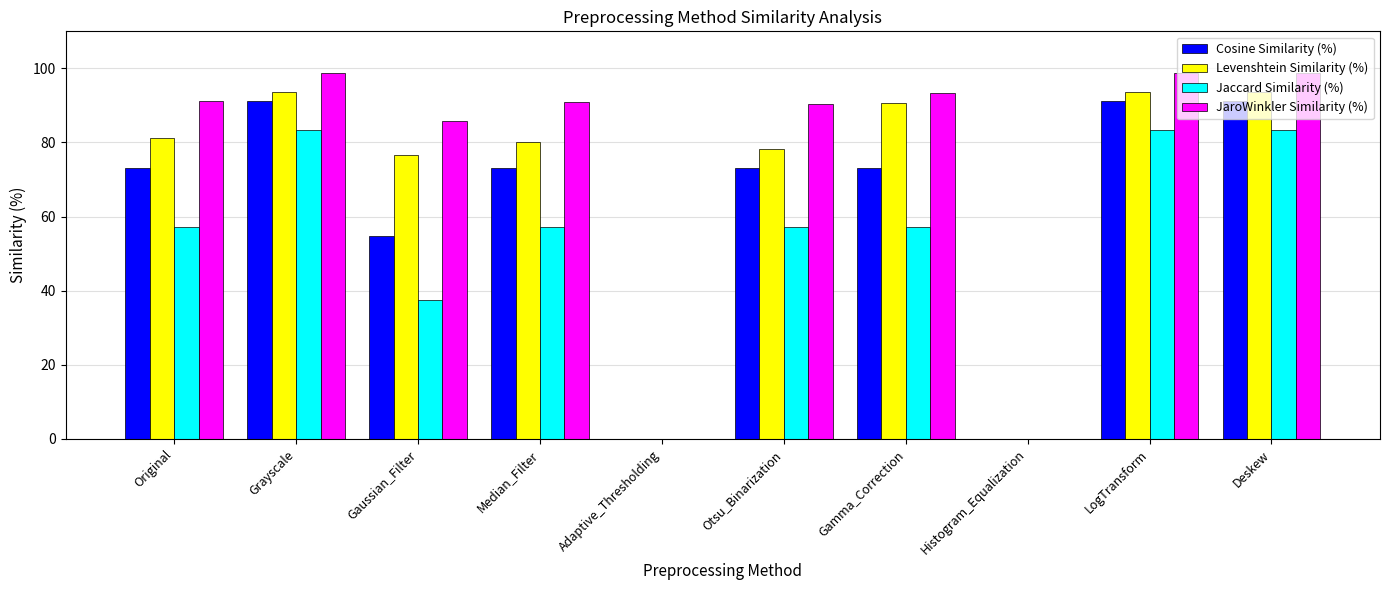

True or false: Cosine Similarity (%) has a value of 54.8 at Gaussian_Filter.

True